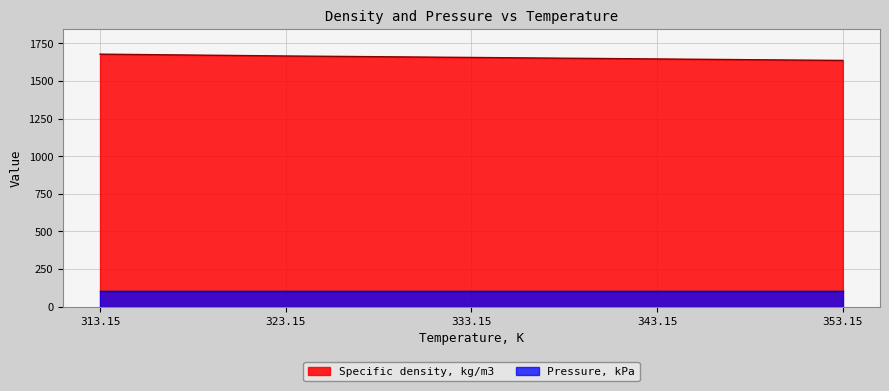

What is the label of the 5th point from the right?

313.15